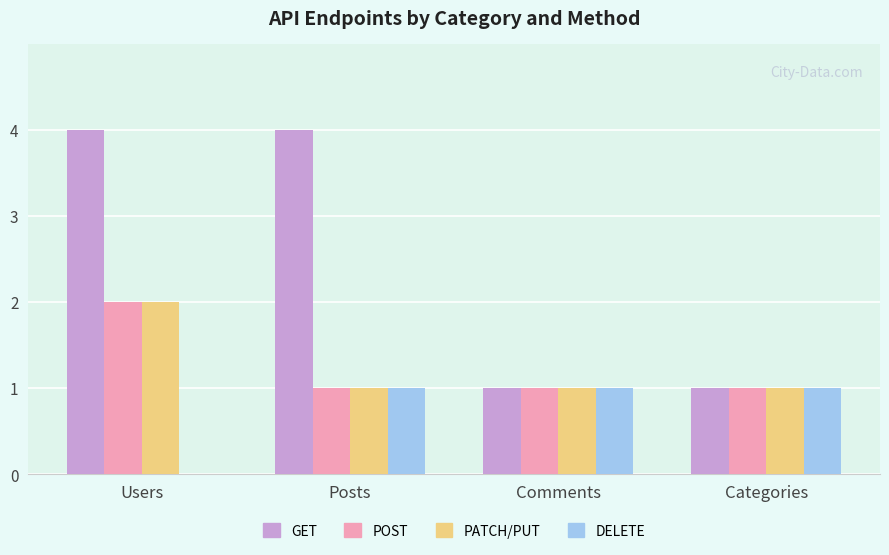

Which series changed the most between Posts and Comments?

GET